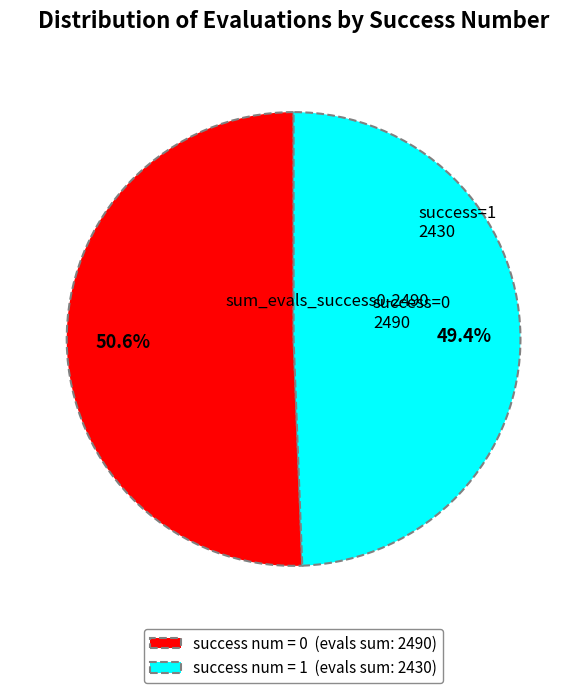

Count the number of slices in the pie.

2